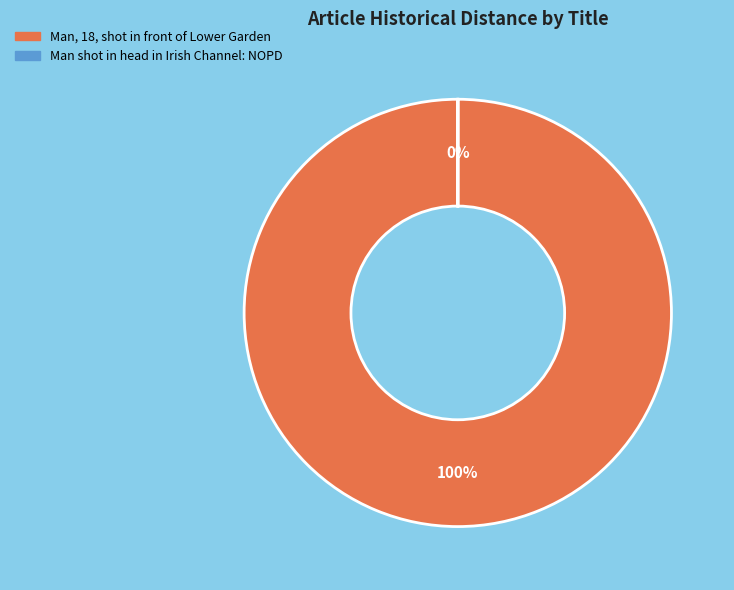

To the nearest percent, what is the difference between the largest and smallest slice percentages?

100%